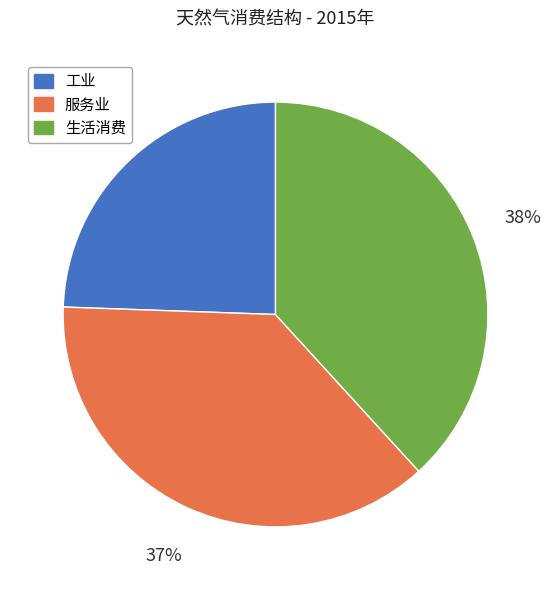

Does 生活消费 account for over 50% of the chart?

No